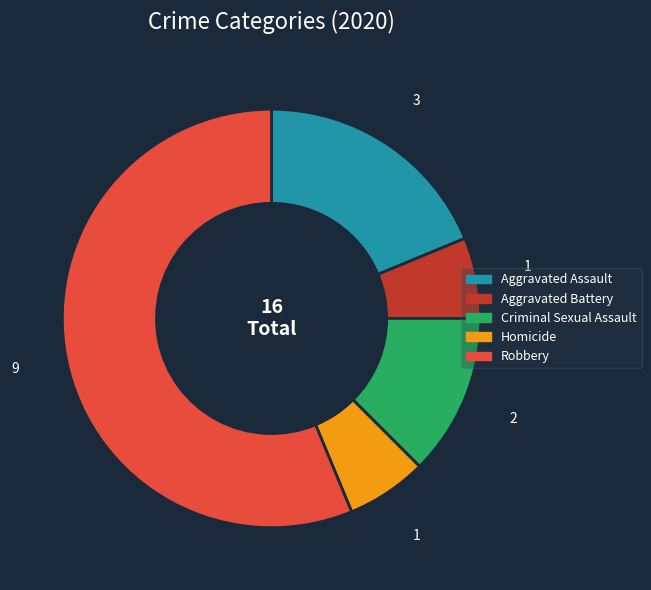

How many slices are in this pie chart?

5